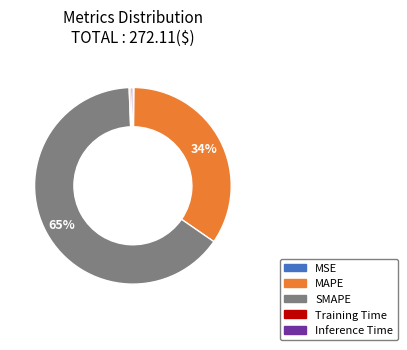

Is there a majority slice in this chart?

Yes